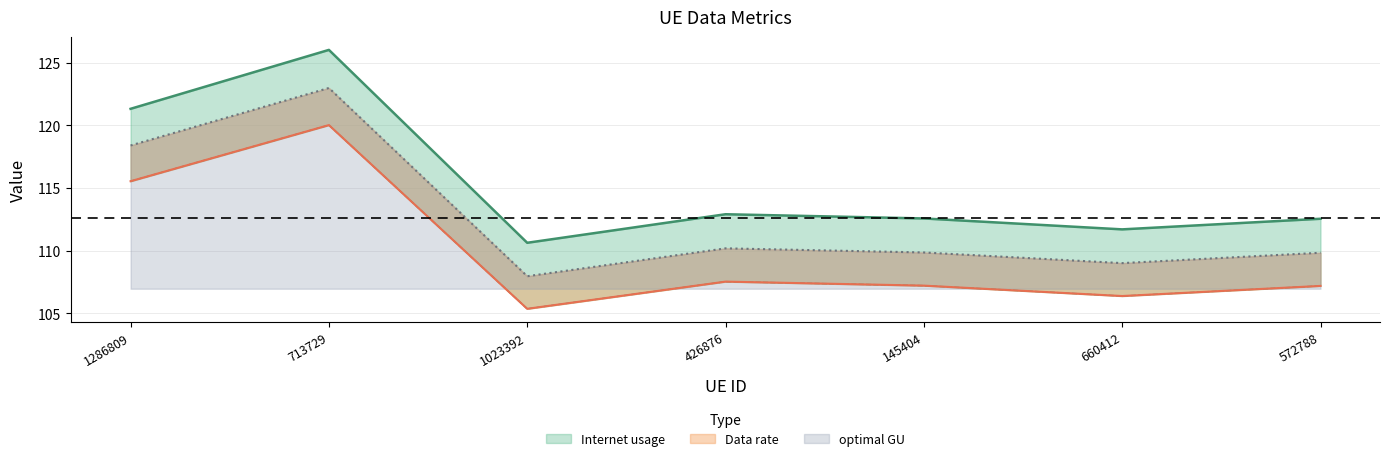

In Internet usage, how many points are higher than both neighbors (excluding endpoints)?

2